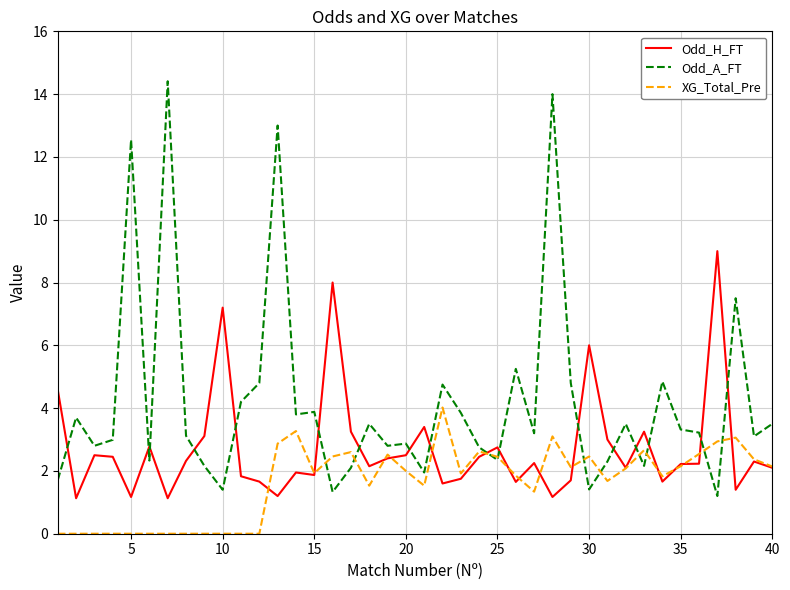

Which series has the largest range (max minus min)?

Odd_A_FT